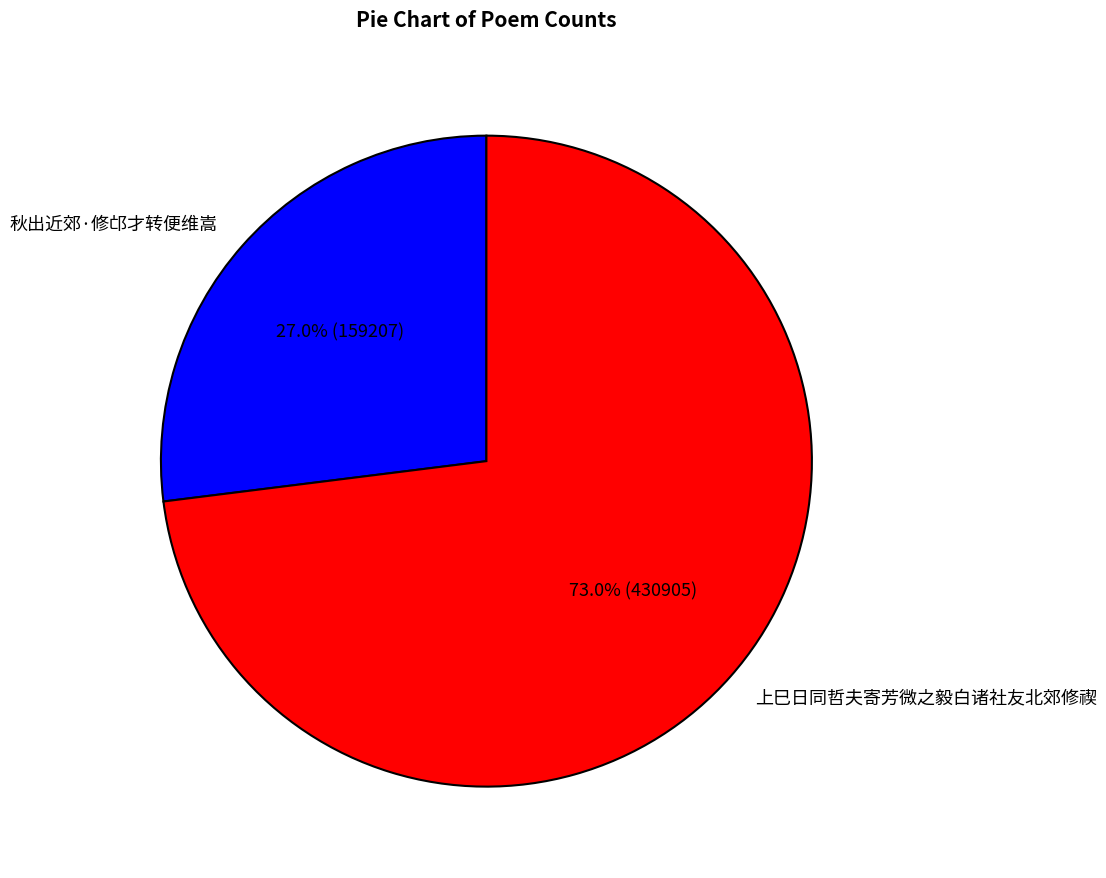

The 秋出近郊·修邙才转便维嵩 slice represents 38% of the pie. True or false?

False